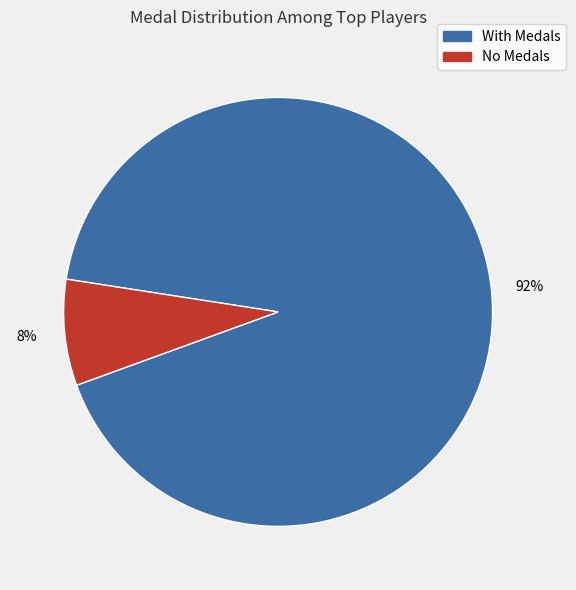

Count the number of slices in the pie.

2